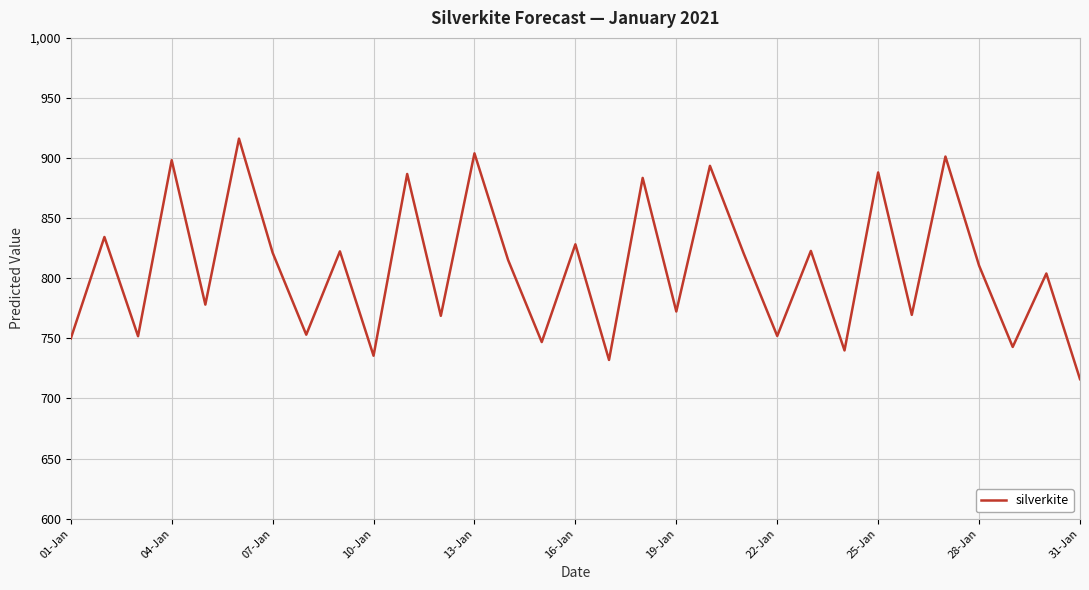

What is the difference between the maximum and minimum values?

200.1